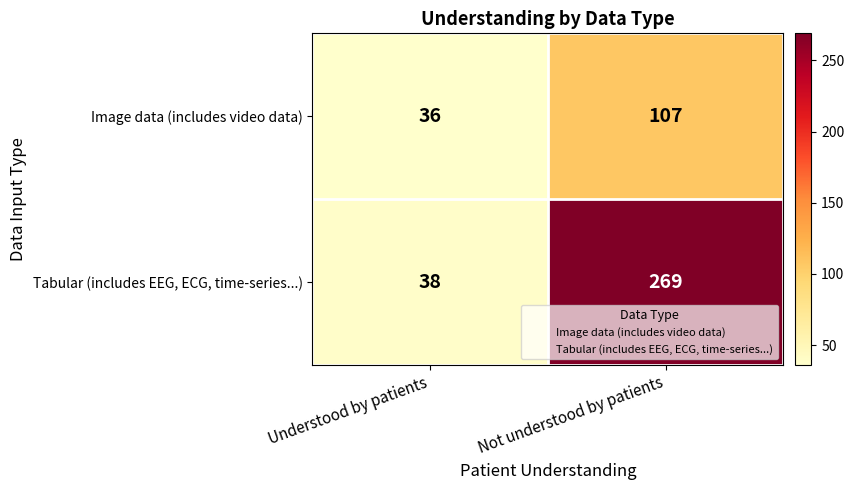

Which series changed the most between Understood by patients and Not understood by patients?

Tabular (includes EEG, ECG, time-series...)